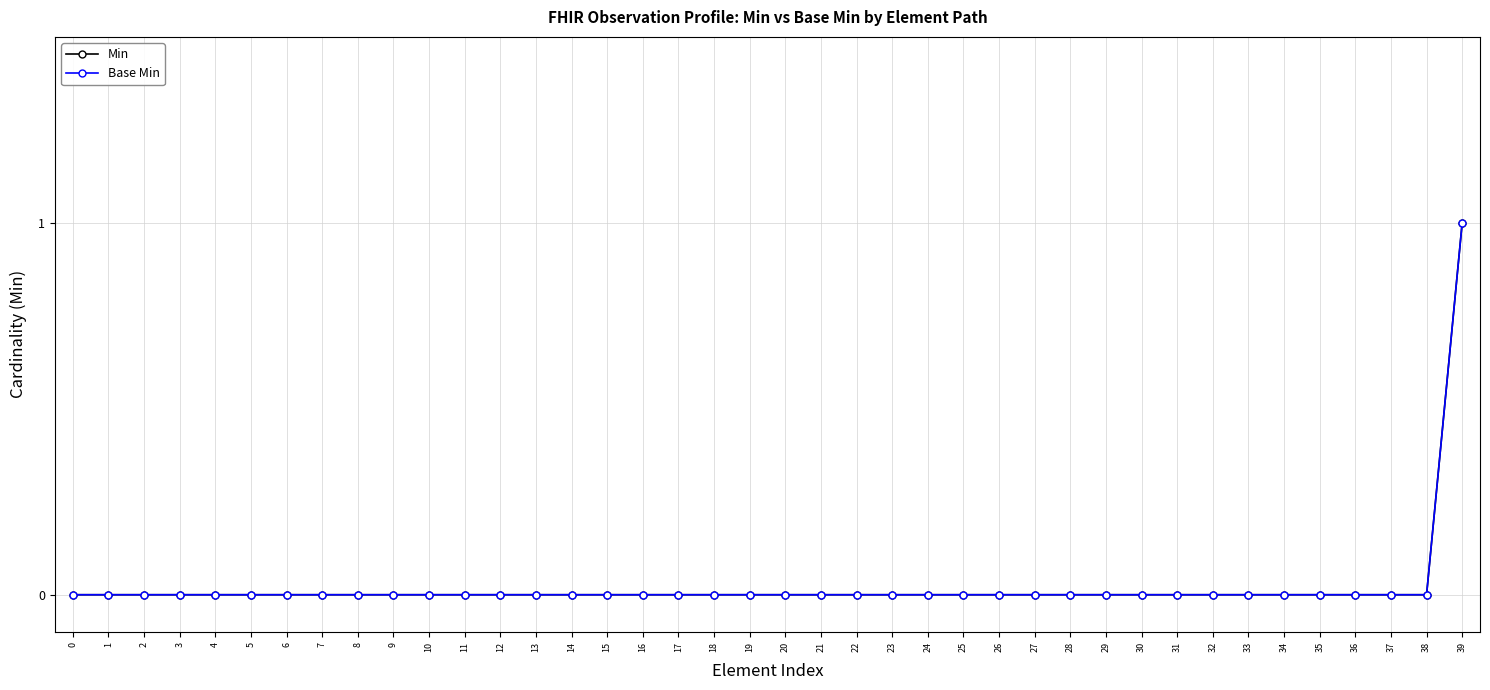

Does the chart have visible grid lines?

Yes